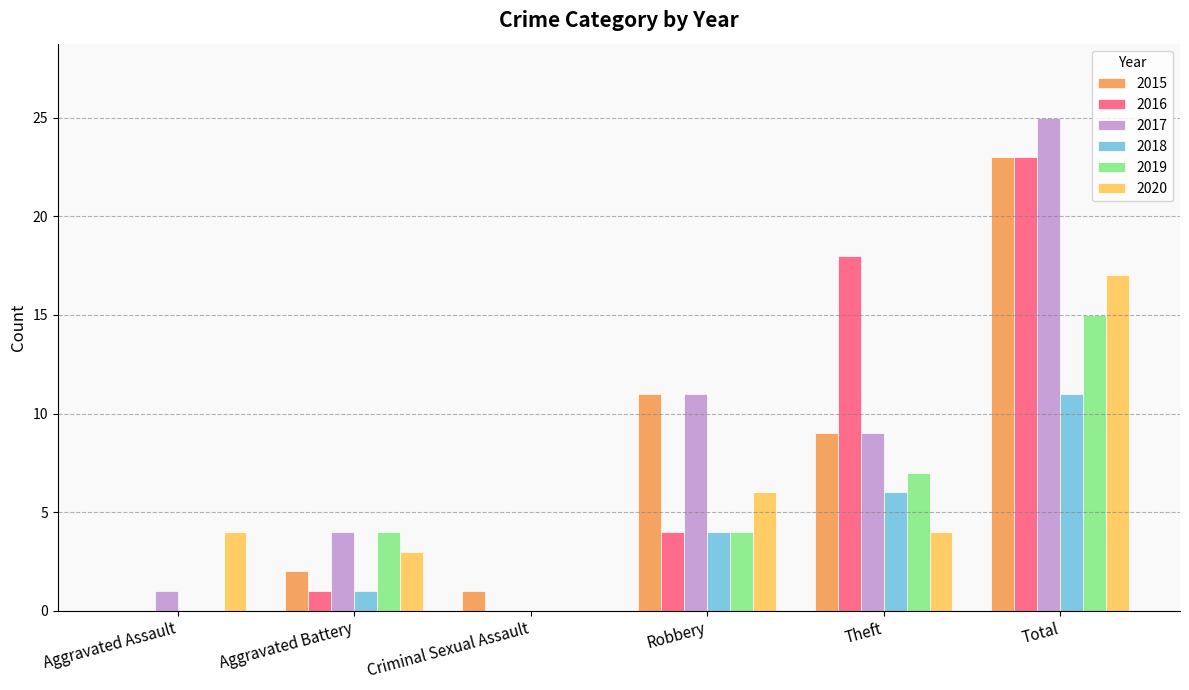

Reading left to right, extract all data points from this chart.

2015: 0	2	1	11	9	23
2016: 0	1	0	4	18	23
2017: 1	4	0	11	9	25
2018: 0	1	0	4	6	11
2019: 0	4	0	4	7	15
2020: 4	3	0	6	4	17